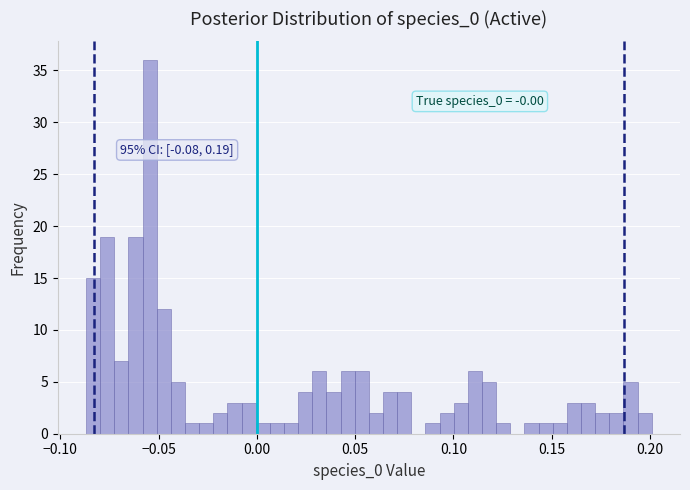

Around what value on the x-axis is the tallest bar? Give the approximate position of its centre, as read against the axis.

-0.055